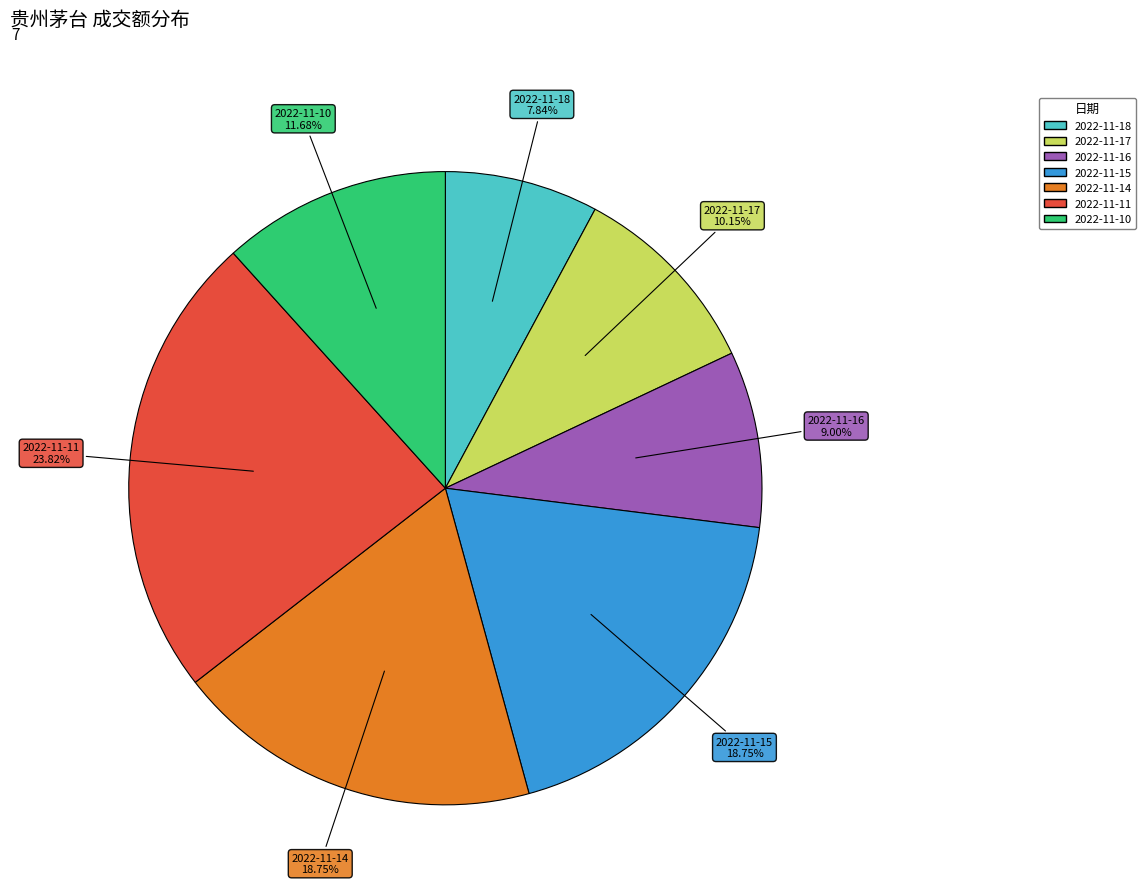

What is the ratio of the value at 2022-11-17 to the value at 2022-11-14?

0.5